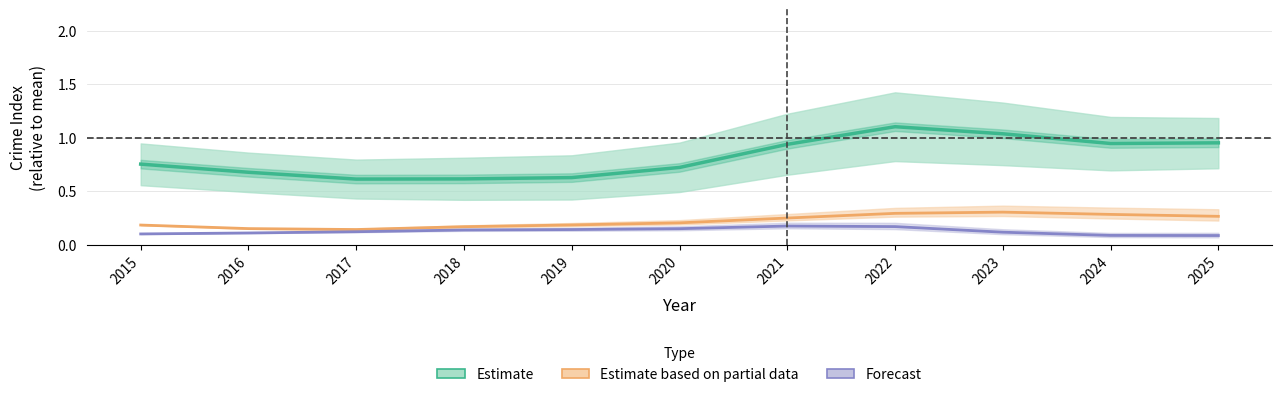

Is it true that Estimate based on partial data equals 0.1 at 2016?

True